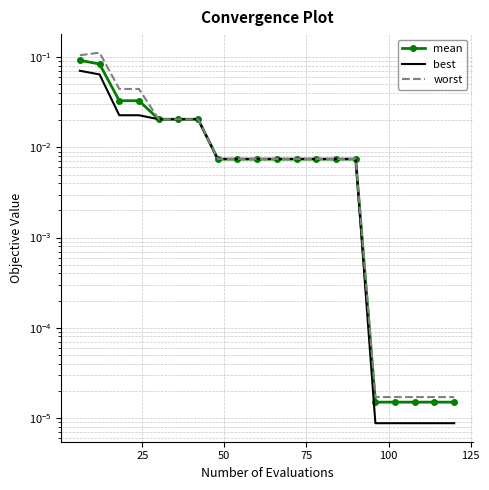

Reading left to right, list all the values displayed in this chart.

mean: 0.1	0.1	0.0	0.0	0.0	0.0	0.0	0.0	0.0	0.0	0.0	0.0	0.0	0.0	0.0	0.0	0.0	0.0	0.0	0.0
best: 0.1	0.1	0.0	0.0	0.0	0.0	0.0	0.0	0.0	0.0	0.0	0.0	0.0	0.0	0.0	0.0	0.0	0.0	0.0	0.0
worst: 0.1	0.1	0.0	0.0	0.0	0.0	0.0	0.0	0.0	0.0	0.0	0.0	0.0	0.0	0.0	0.0	0.0	0.0	0.0	0.0